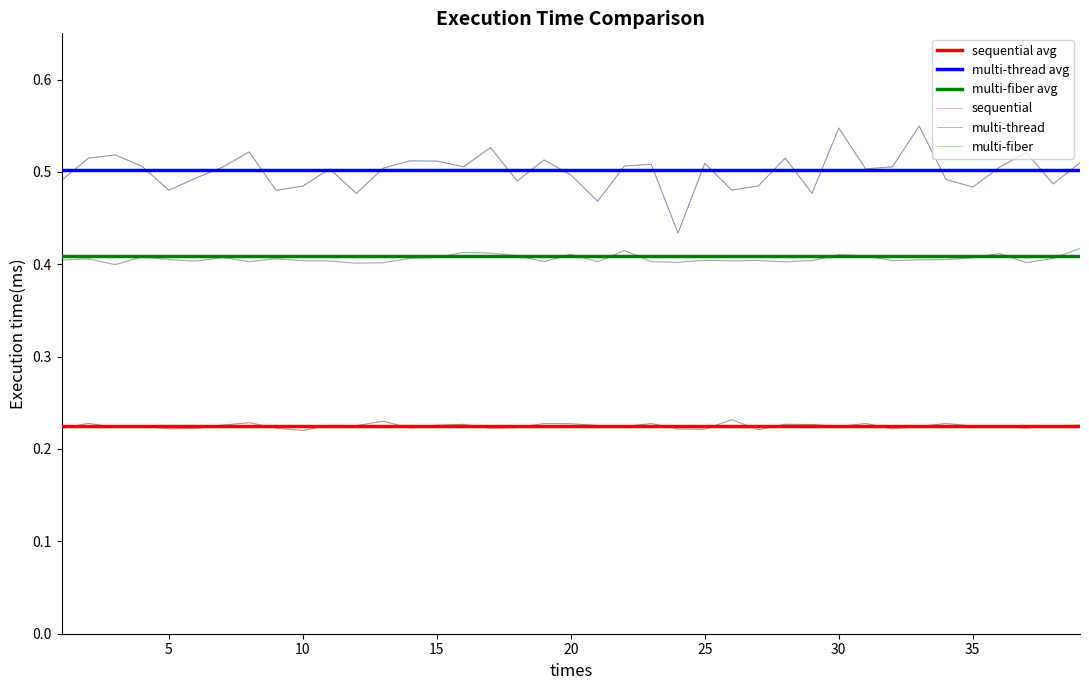

True or false: multi-fiber and sequential intersect in this chart.

False